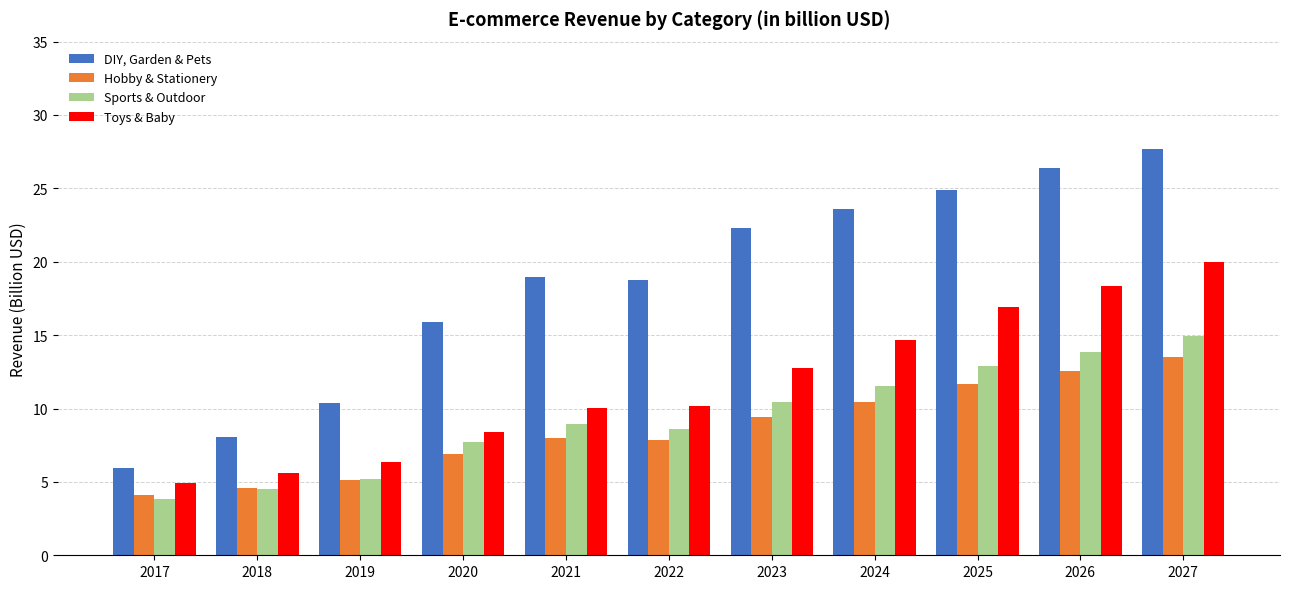

Which series has the widest spread of values?

DIY, Garden & Pets